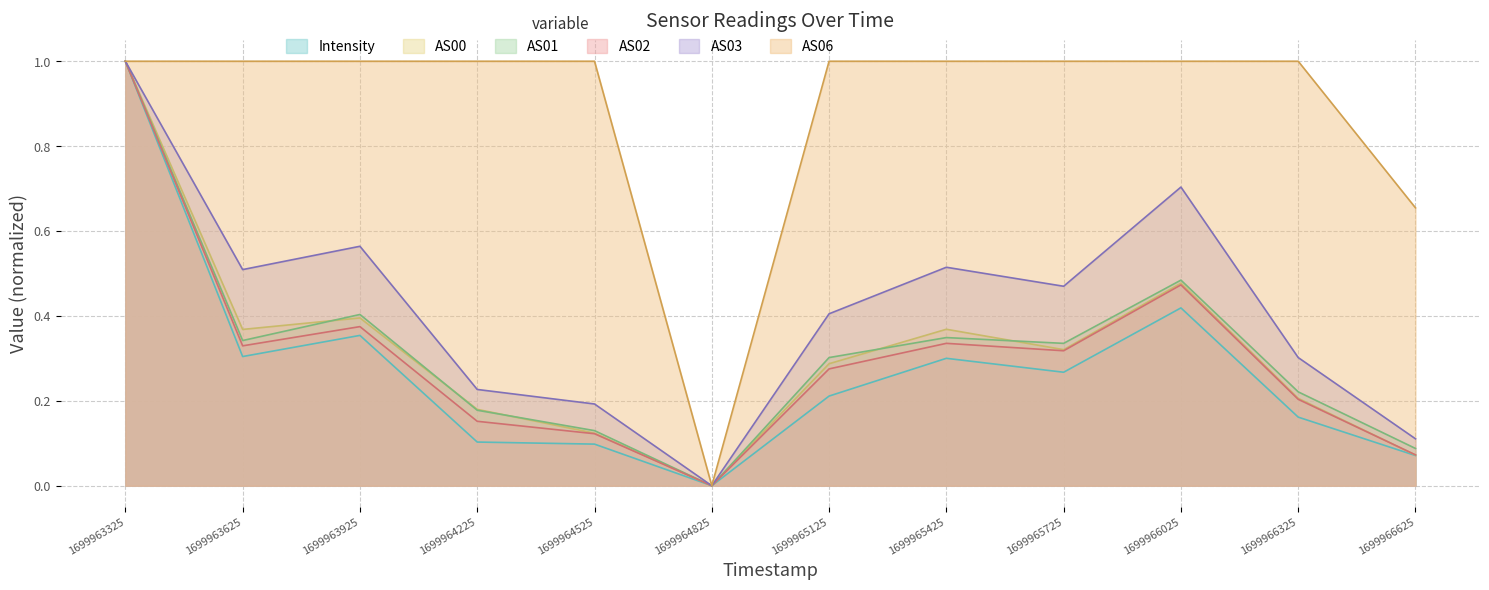

What value does the Intensity series have at 1699965725?

0.3